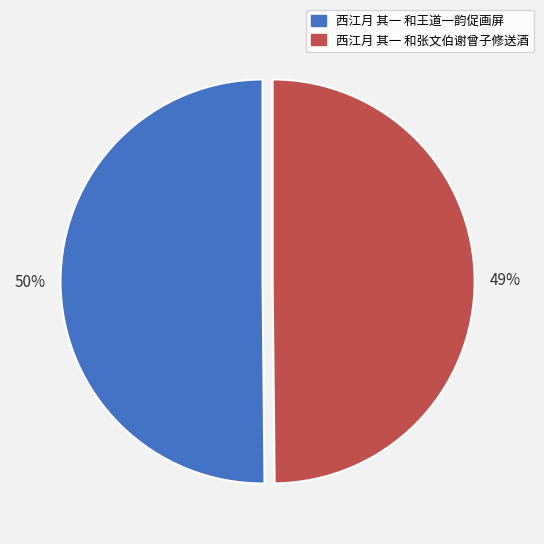

Count the number of slices in the pie.

2